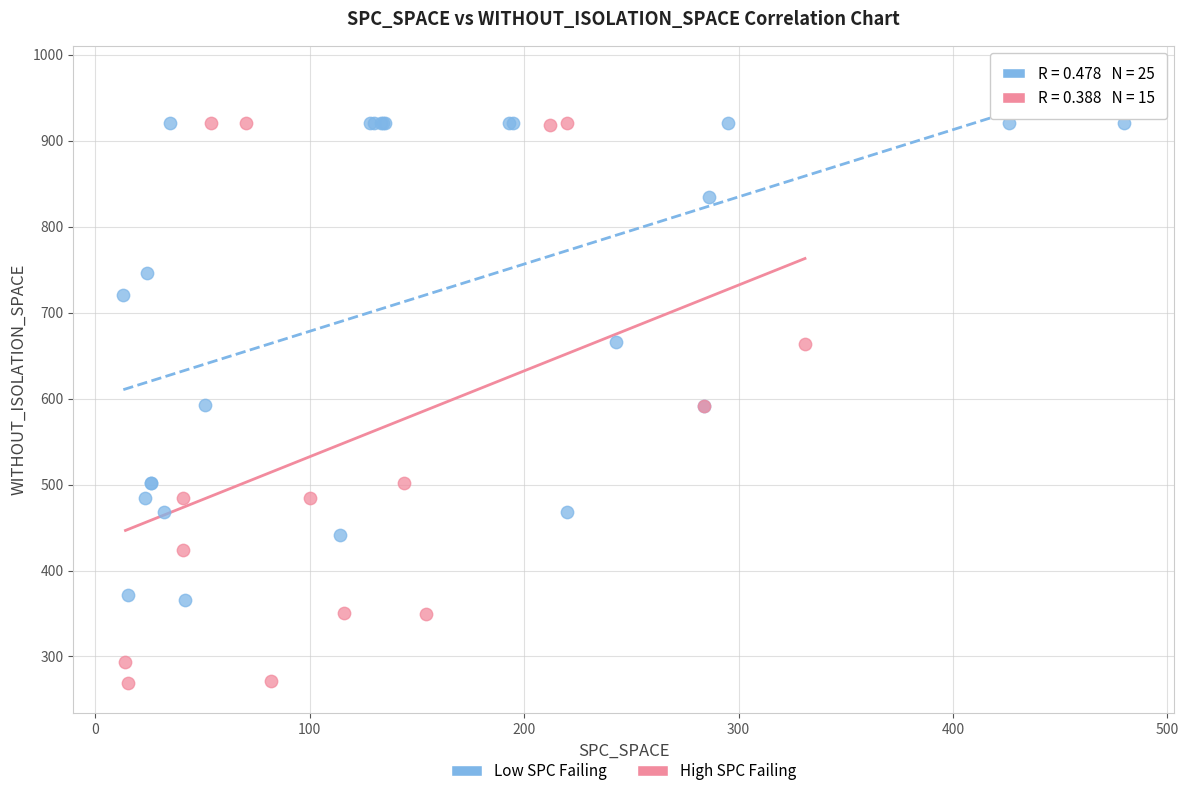

Which series reaches the minimum Y coordinate?

High SPC Failing